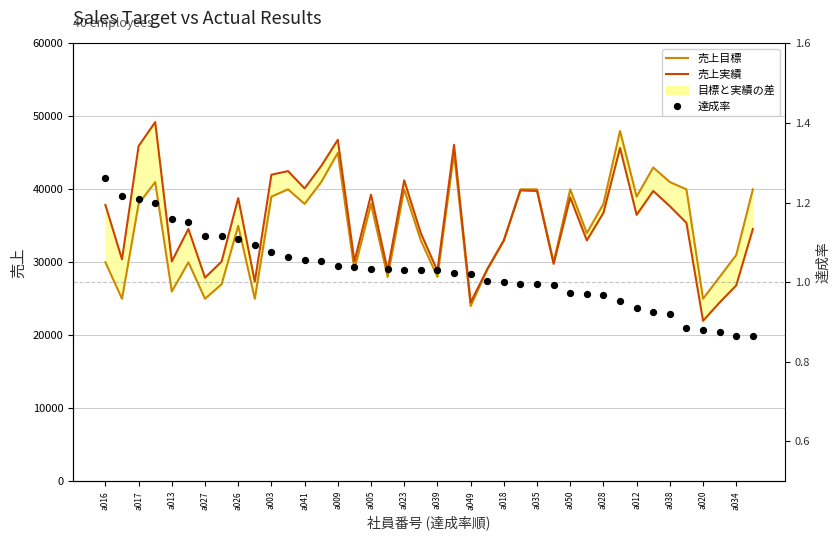

At which category is the sum across all series the highest?

31